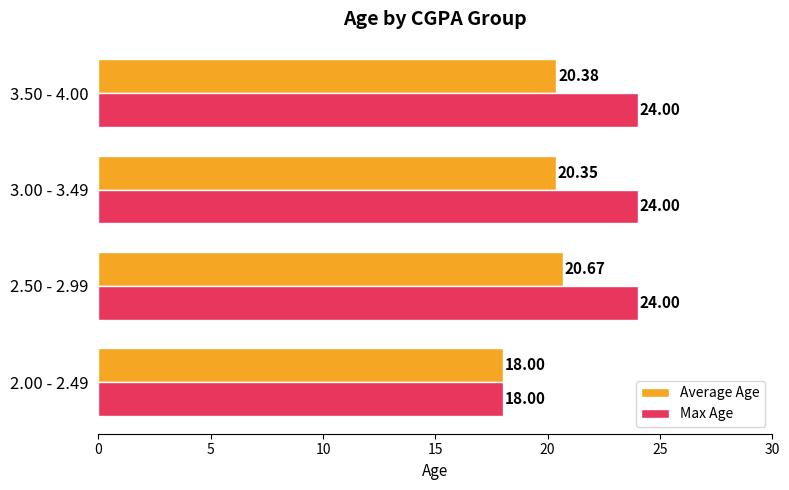

At which category is the sum across all series the highest?

2.50 - 2.99